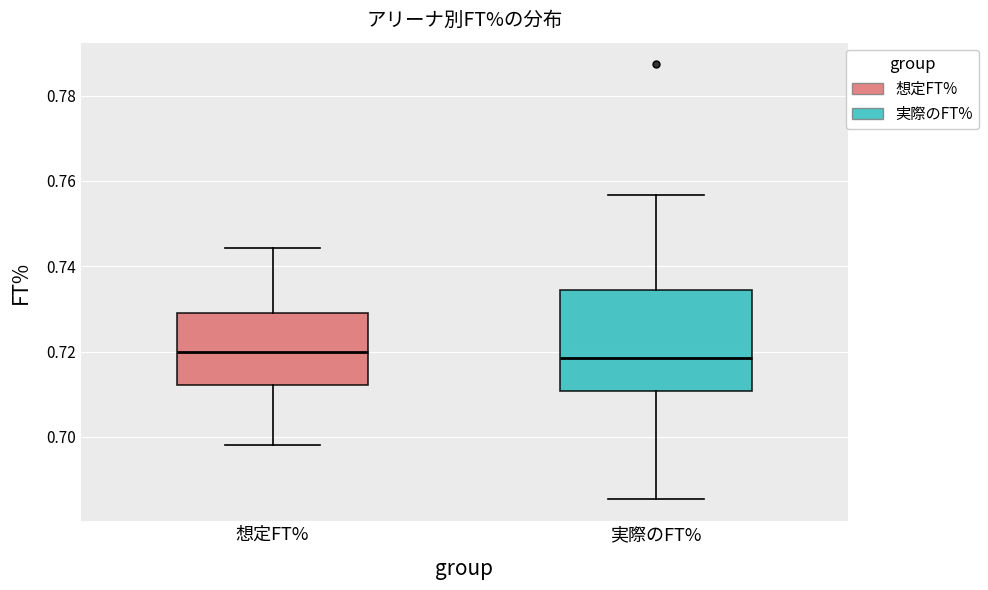

Which box is the tallest, from its lower edge to its upper edge?

実際のFT%